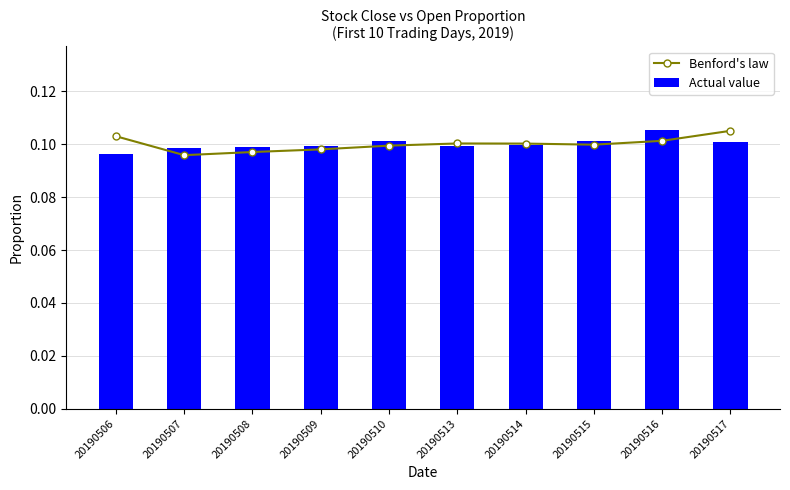

Which label corresponds to the smallest value in the chart?

20190507